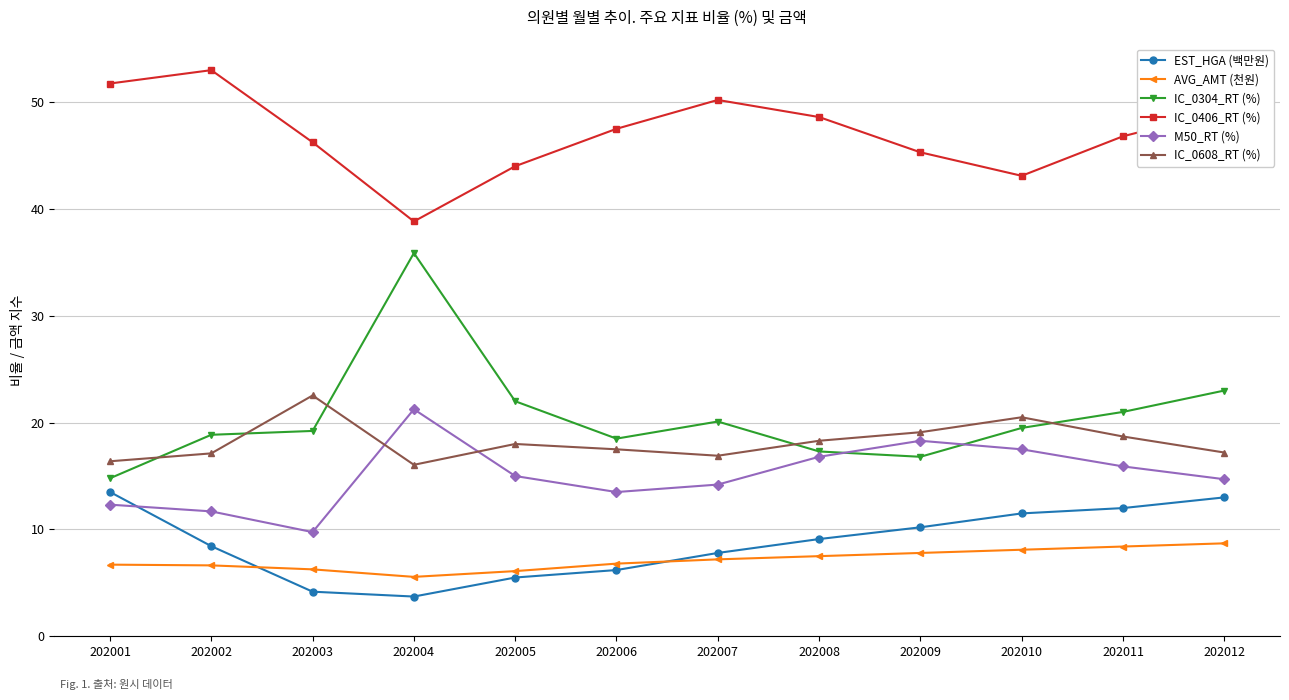

Is it true that AVG_AMT (천원) equals 8.4 at 202011?

True